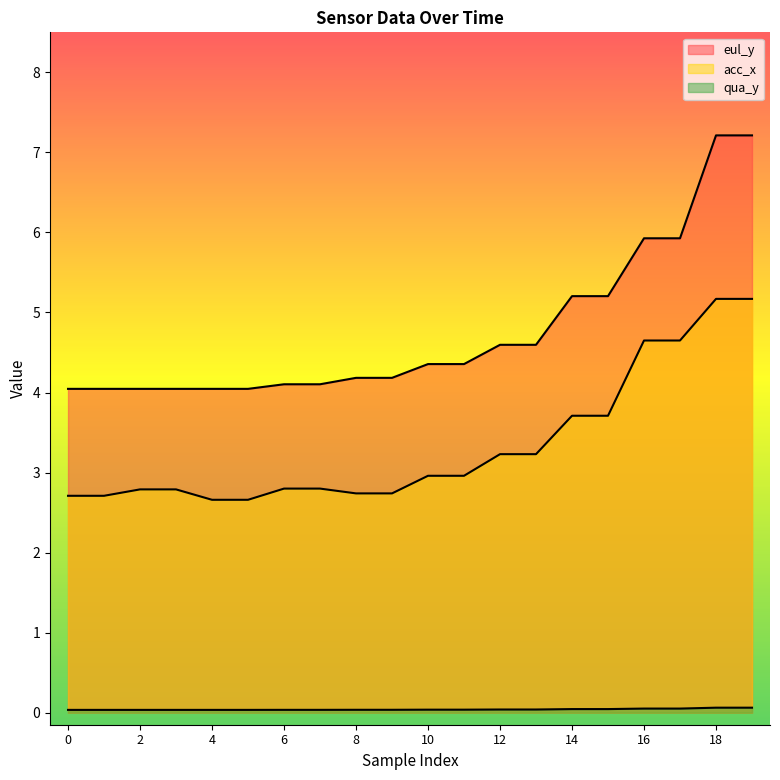

At which label is eul_y closest to 5?

14